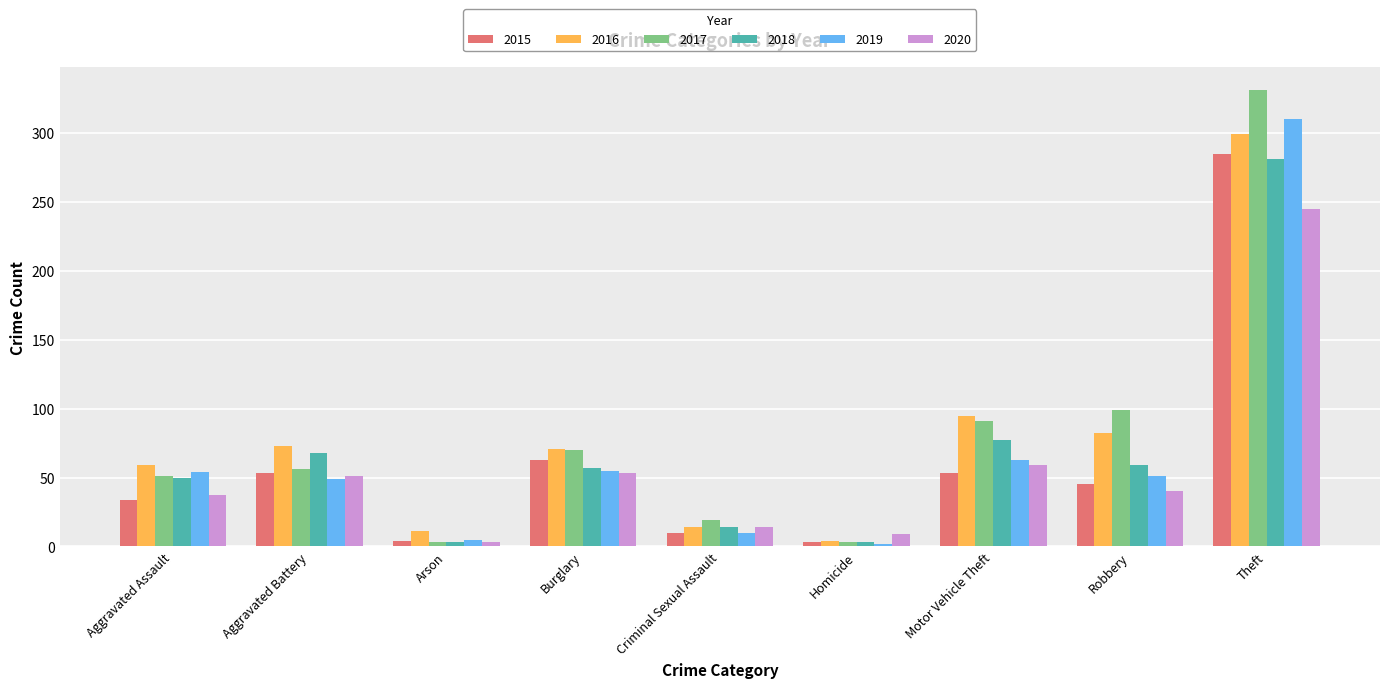

At which label does 2018 first exceed 57?

Aggravated Battery